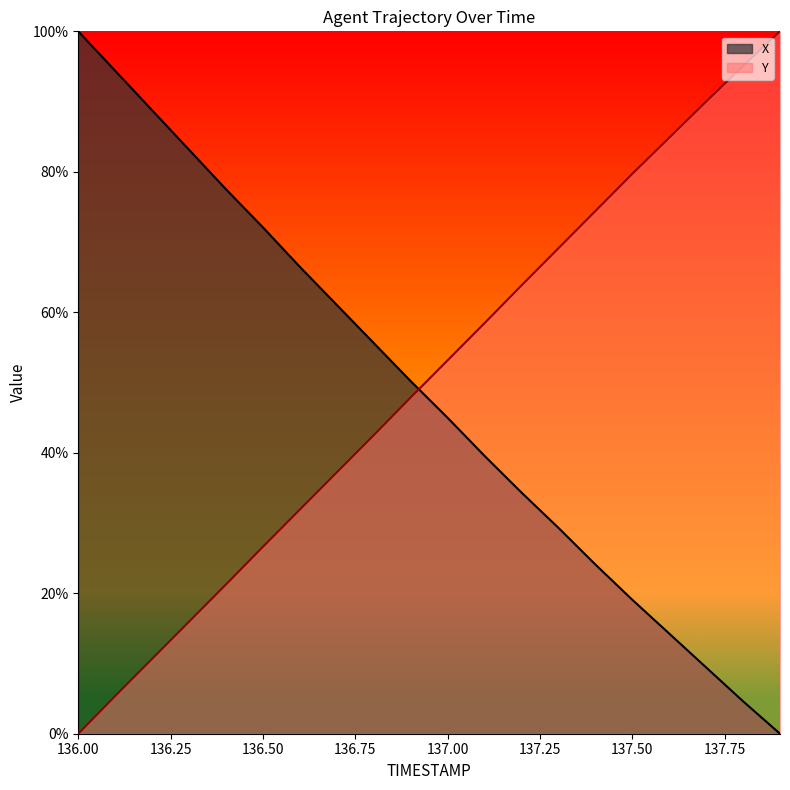

Is the value of Y at 136.0 greater than the value of X at 137.1?

No